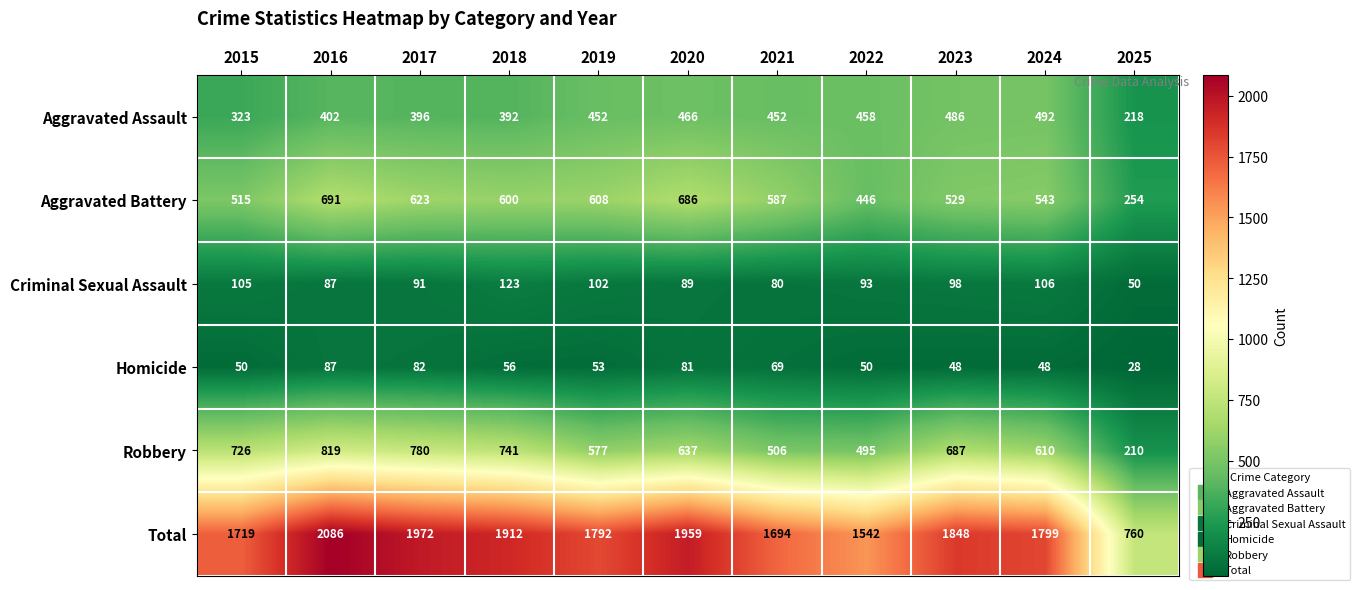

True or false: Robbery has a value of 577 at 2019.

True